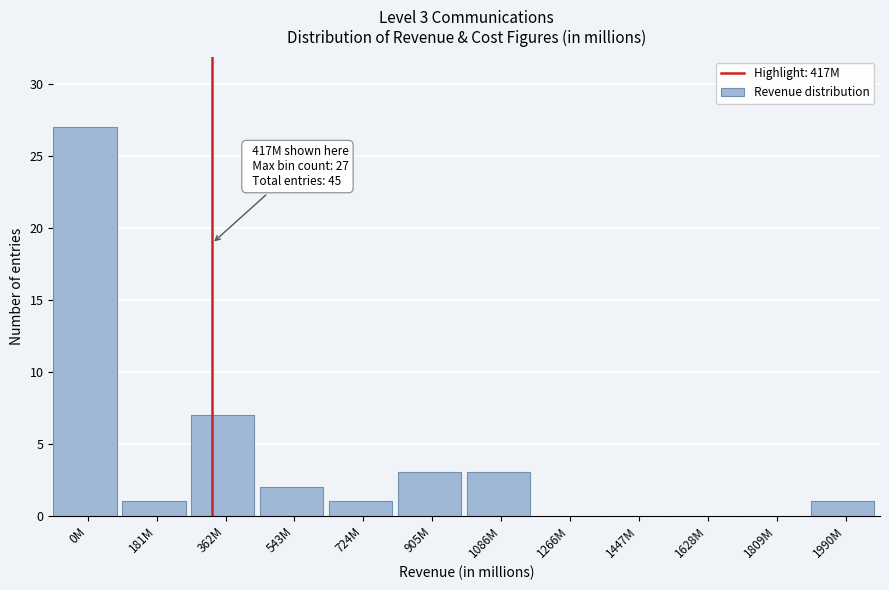

Reading left to right, extract all data points from this chart.

0M=27	181M=1	362M=7	543M=2	724M=1	905M=3	1086M=3	1266M=0	1447M=0	1628M=0	1809M=0	1990M=1